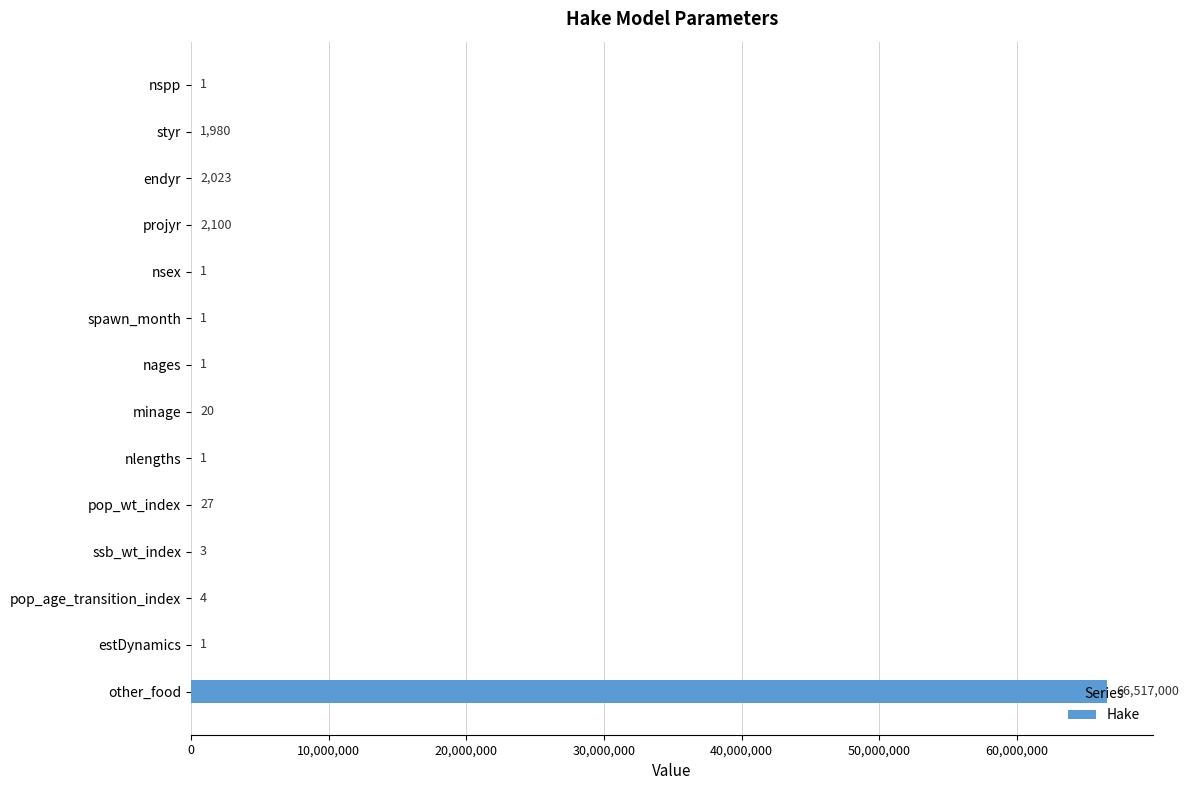

What value does the data have at endyr?

2023